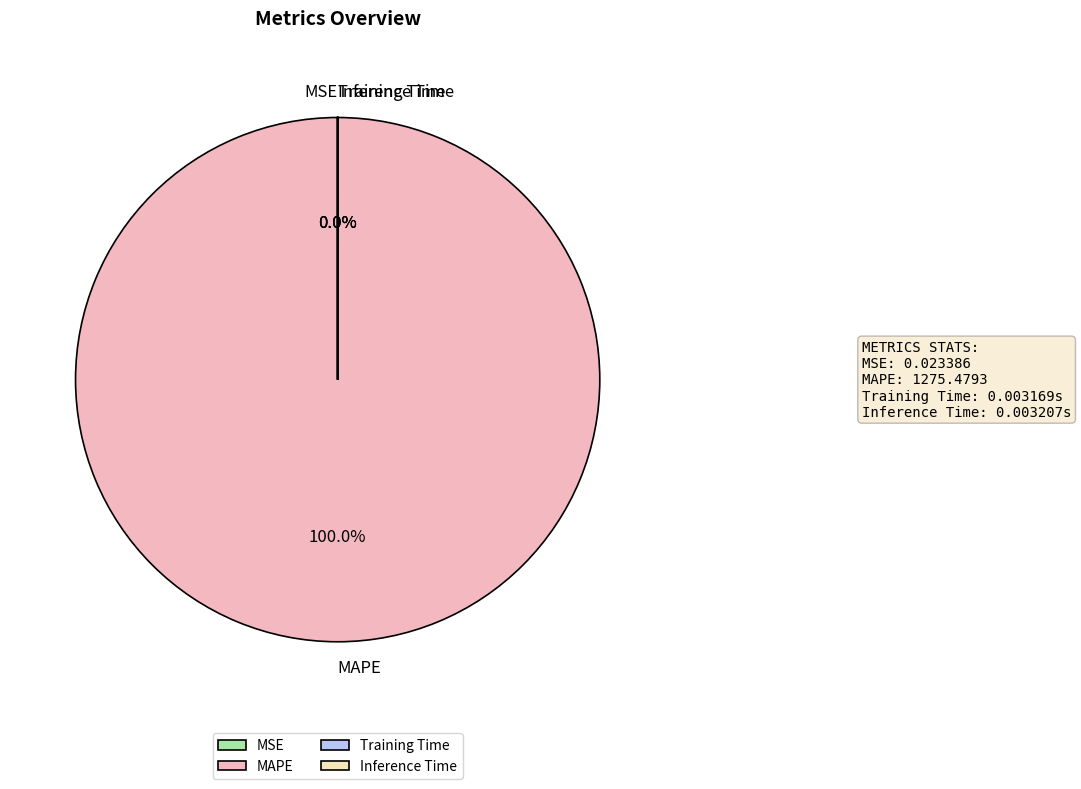

How many slices are in this pie chart?

4